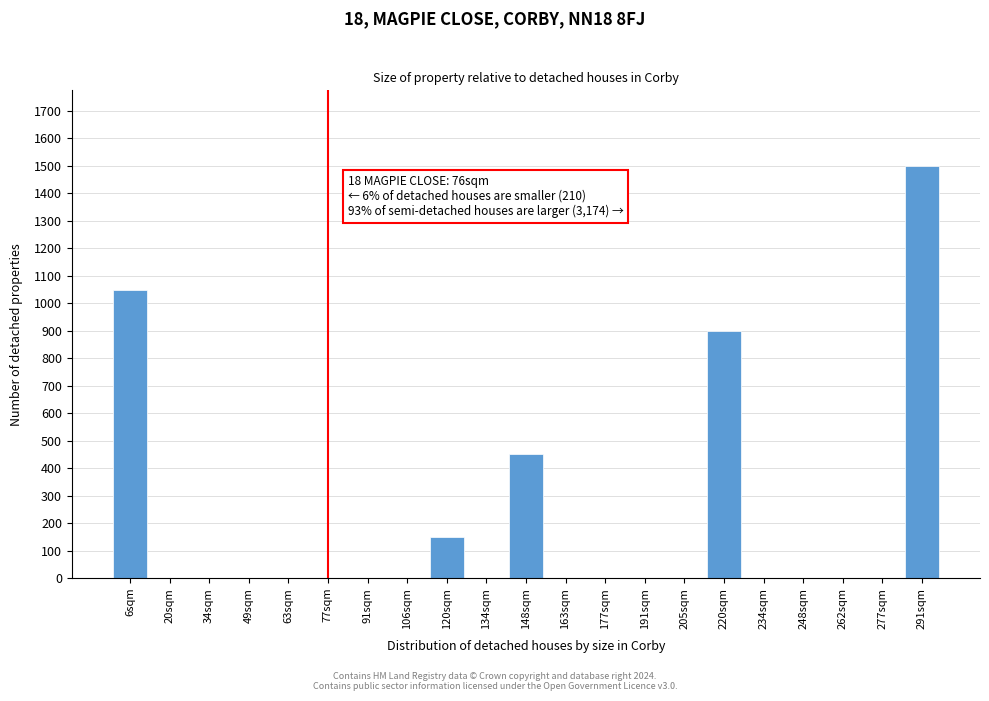

Reading left to right, list all the values displayed in this chart.

6sqm=1050	20sqm=0	34sqm=0	49sqm=0	63sqm=0	77sqm=0	91sqm=0	106sqm=0	120sqm=150	134sqm=0	148sqm=450	163sqm=0	177sqm=0	191sqm=0	205sqm=0	220sqm=900	234sqm=0	248sqm=0	262sqm=0	277sqm=0	291sqm=1500